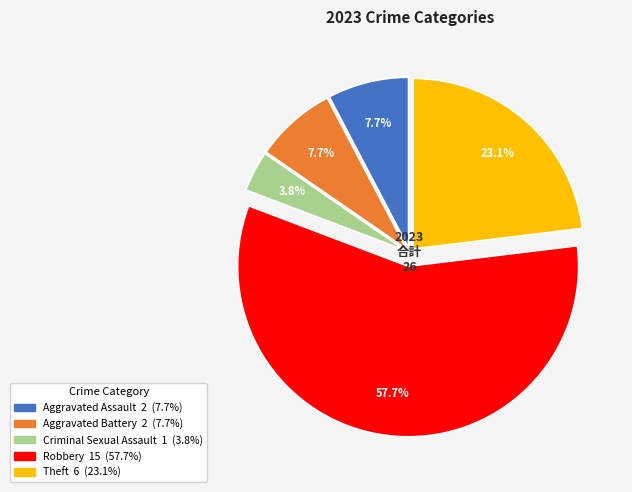

Count the number of slices in the pie.

5